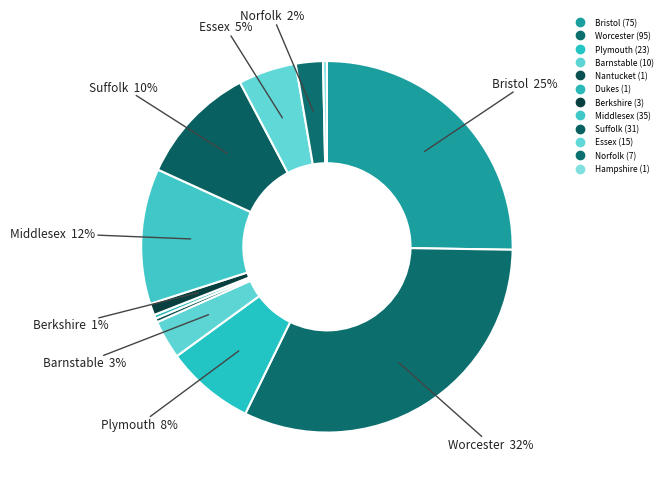

Rank the categories by value from lowest to highest.

Nantucket, Dukes, Hampshire, Berkshire, Norfolk, Barnstable, Essex, Plymouth, Suffolk, Middlesex, Bristol, Worcester